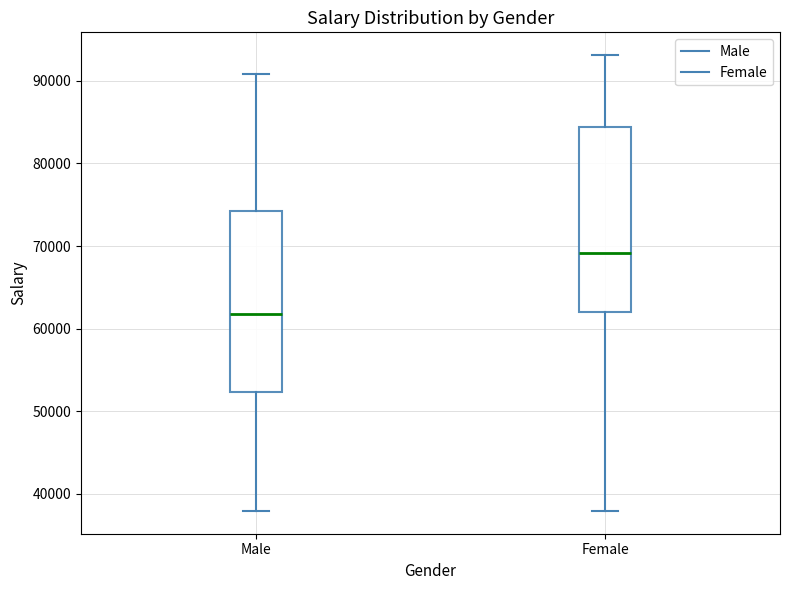

Reading left to right, read every box against the y-axis: the position of its median line, the range the box covers, and the ends of its whiskers. The values are not printed on the chart, so give them approximately, as read against the axis.

Male: median 62000, box 52000 to 74000, whiskers 38000 to 91000
Female: median 69000, box 62000 to 84000, whiskers 38000 to 93000